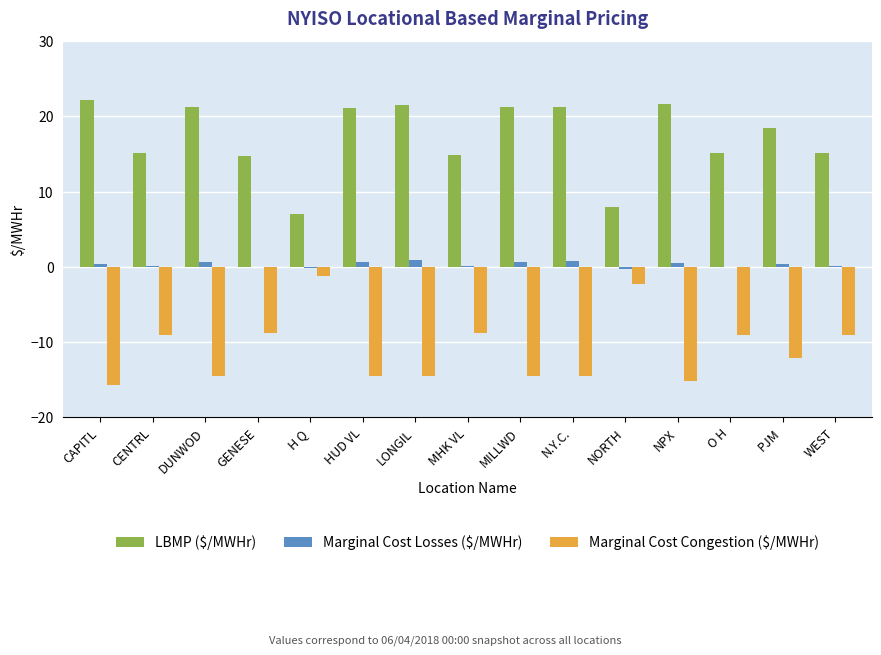

Are the bars grouped side by side (vs. stacked)?

Yes